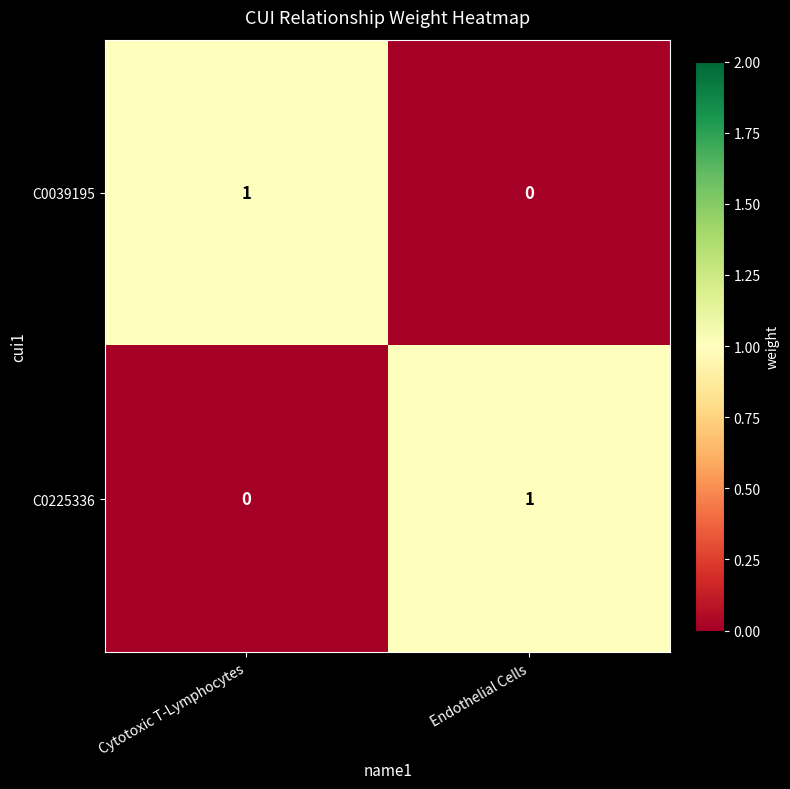

Which category has the highest value in the C0225336 series?

Endothelial Cells